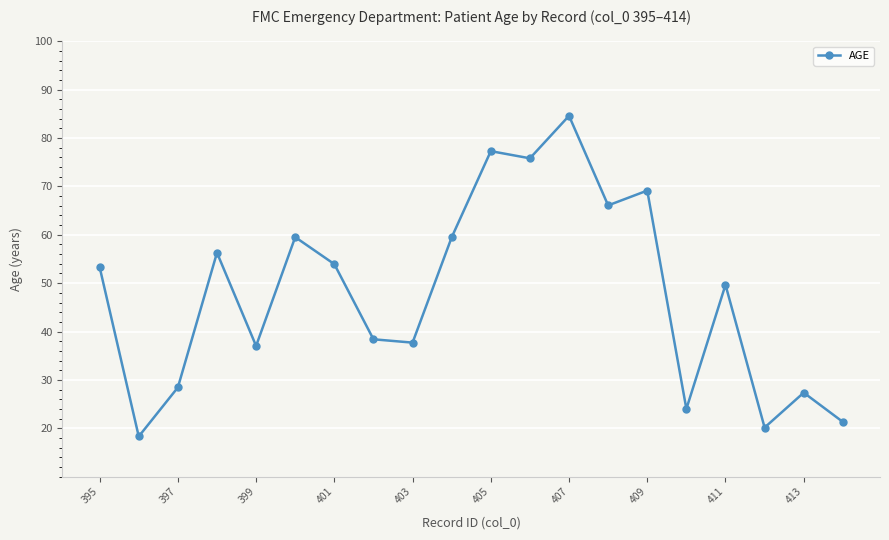

True or false: the data has more than 2 interior local peaks.

True